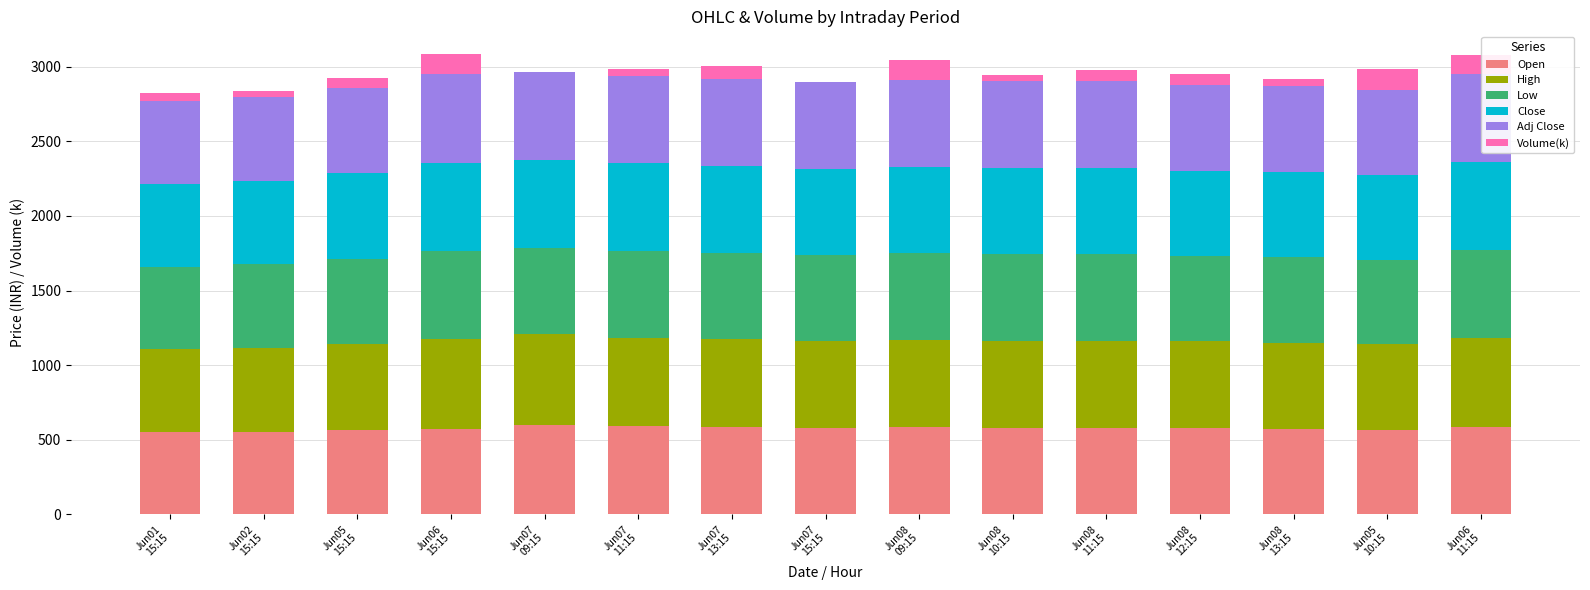

What is the highest value of the Open series?

599.5